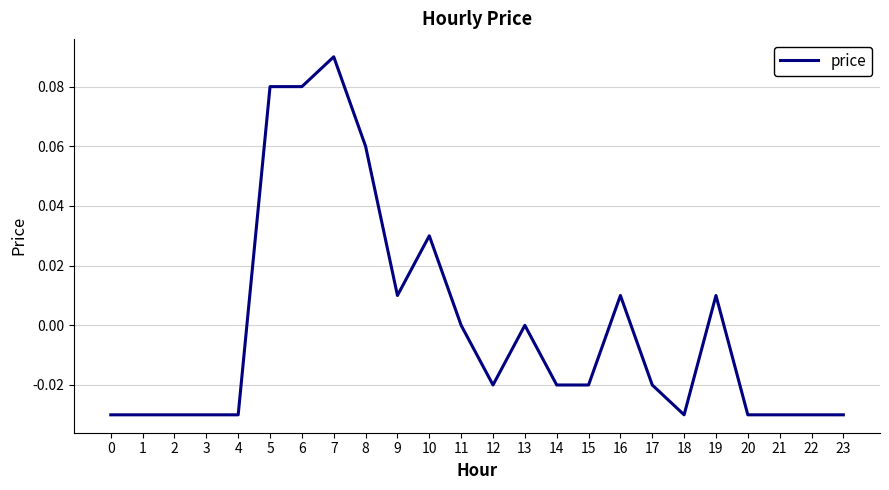

At which label does the data first exceed 0?

5